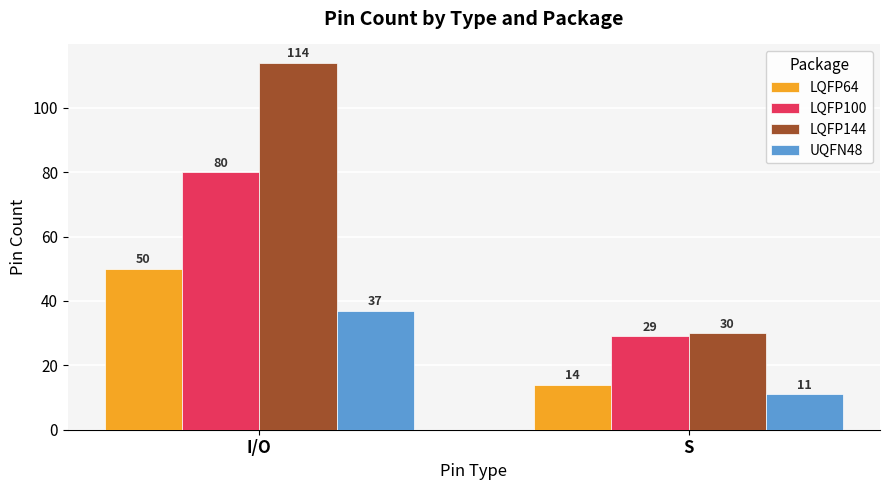

Reading left to right, list all the values displayed in this chart.

LQFP64: 50	14
LQFP100: 80	29
LQFP144: 114	30
UQFN48: 37	11